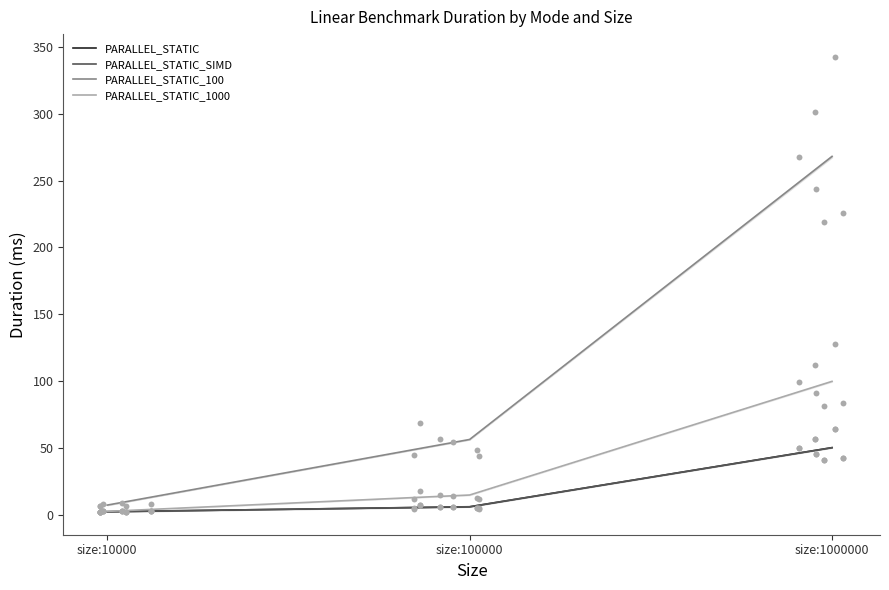

Is the value of PARALLEL_STATIC_SIMD at size:100000 greater than the value of PARALLEL_STATIC_100 at size:10000?

No